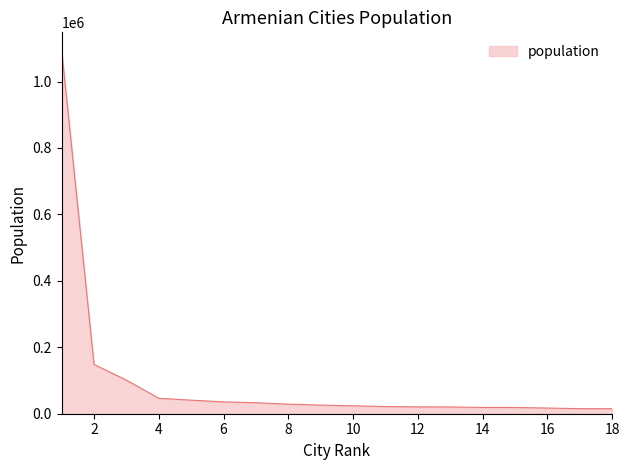

What is the difference between the maximum and minimum values?

1078426